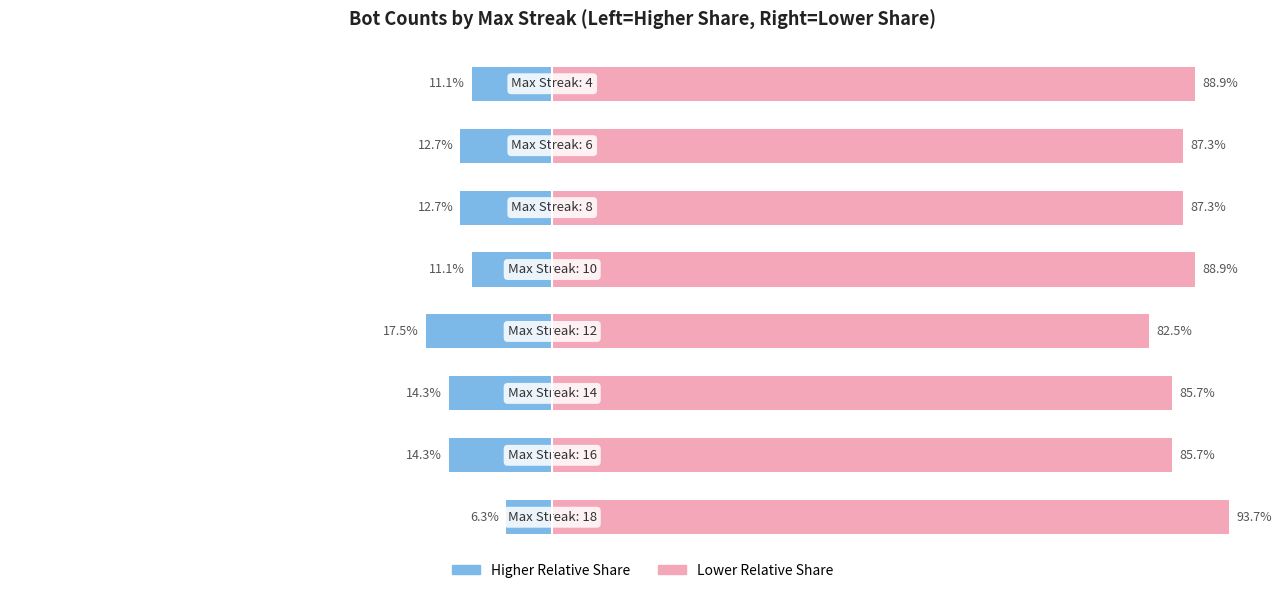

Reading right to left, transcribe all the data shown in this chart.

High Streak: 7=-11.1	6=-12.7	5=-12.7	4=-11.1	3=-17.5	2=-14.3	1=-14.3	0=-6.3
Low Streak: 7=88.9	6=87.3	5=87.3	4=88.9	3=82.5	2=85.7	1=85.7	0=93.7